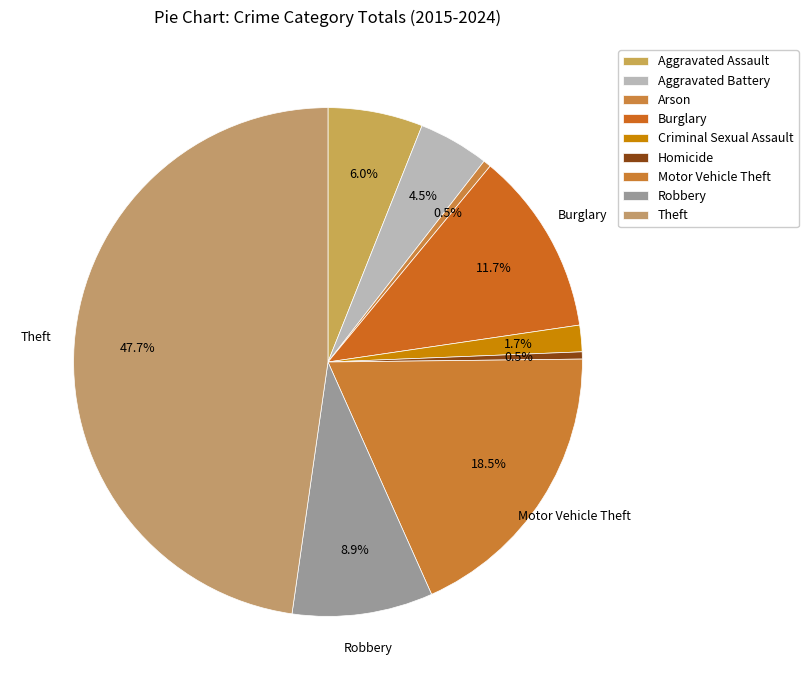

Which slice is the largest?

Theft